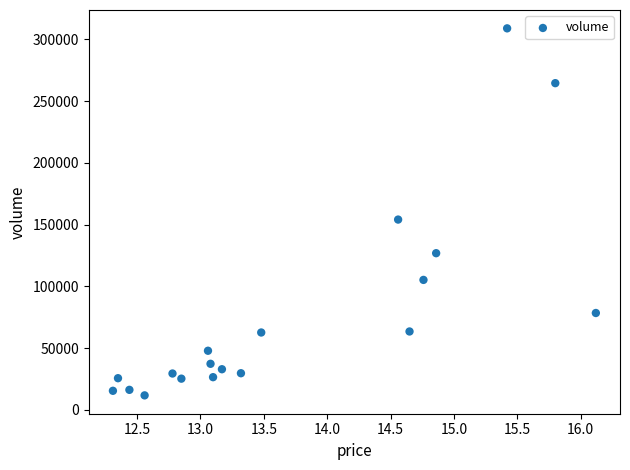

What Y value in the scatter plot is closest to 160351?

154108